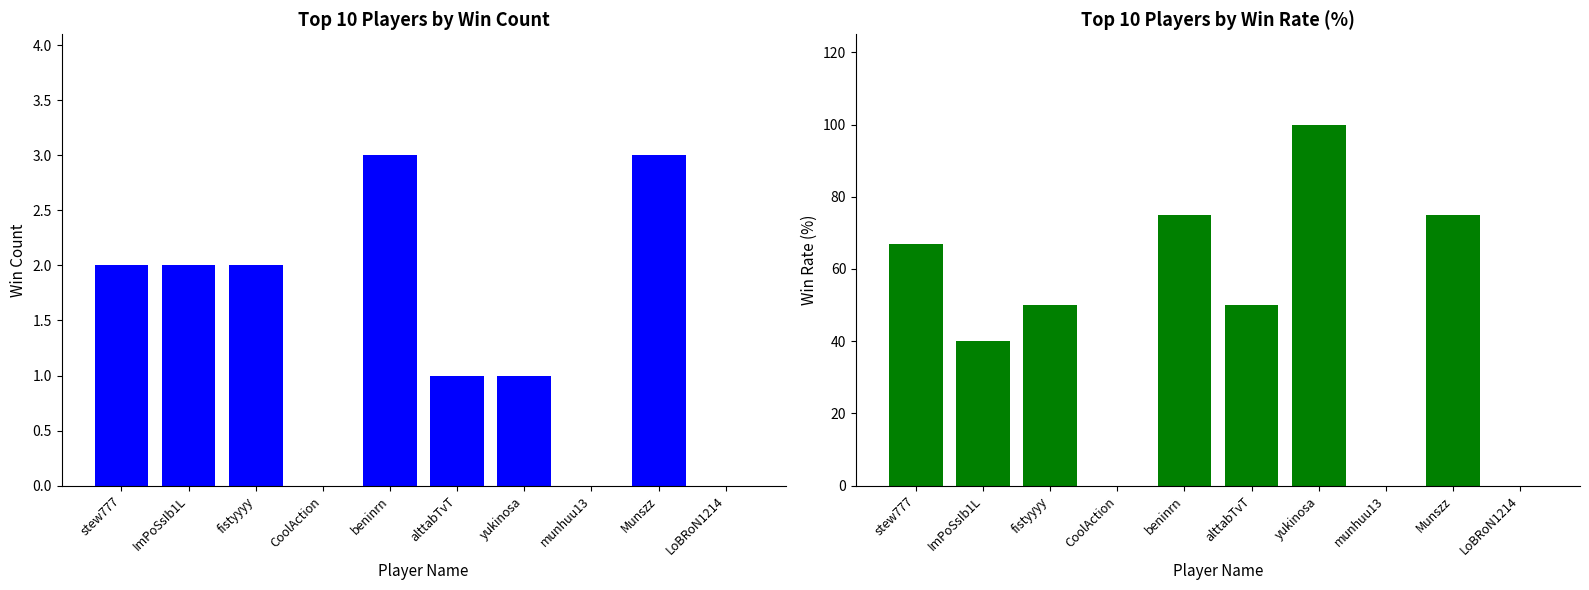

At how many categories does at least one series exceed 27?

7